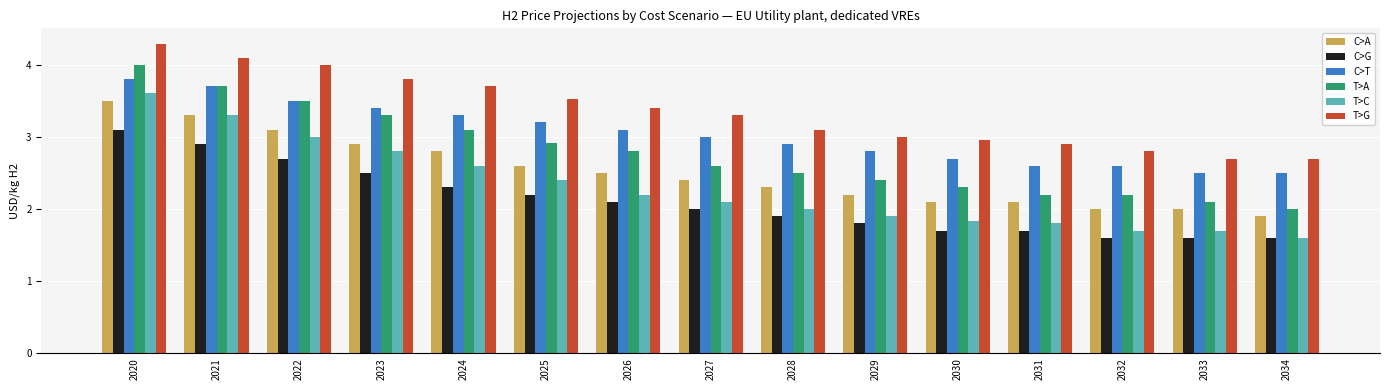

How many groups of bars are there?

15